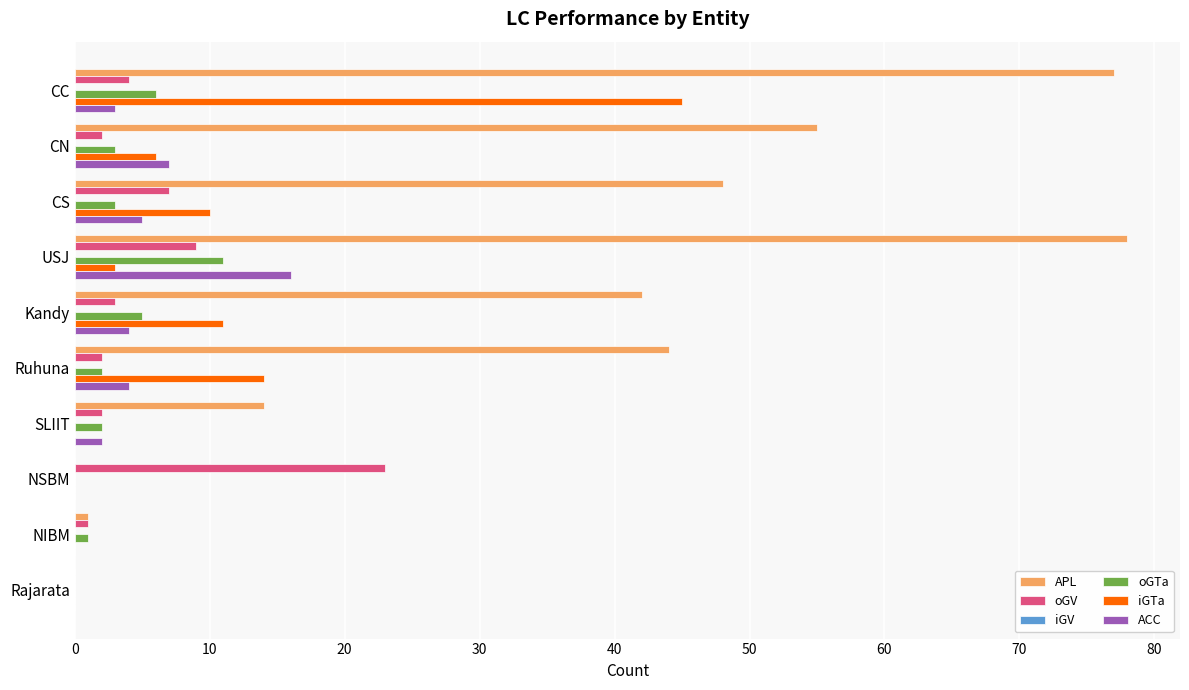

Is it true that oGTa equals -5 at Rajarata?

False